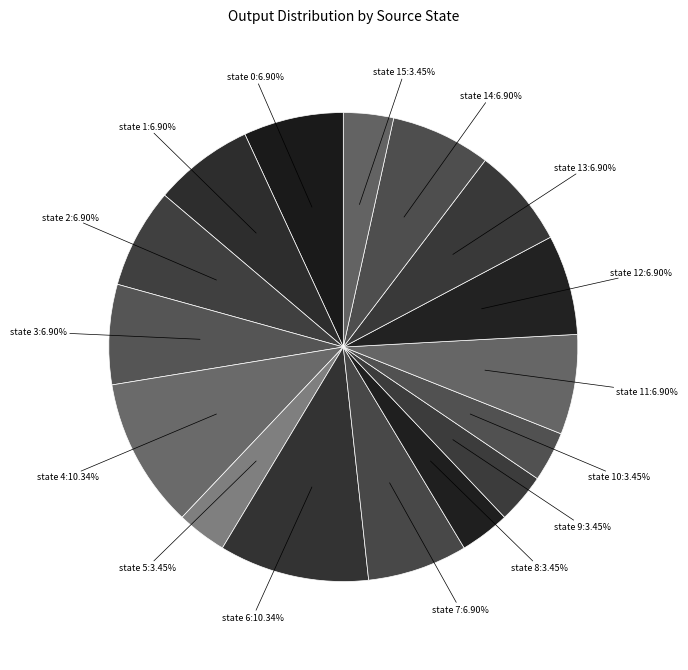

Is there a majority slice in this chart?

No